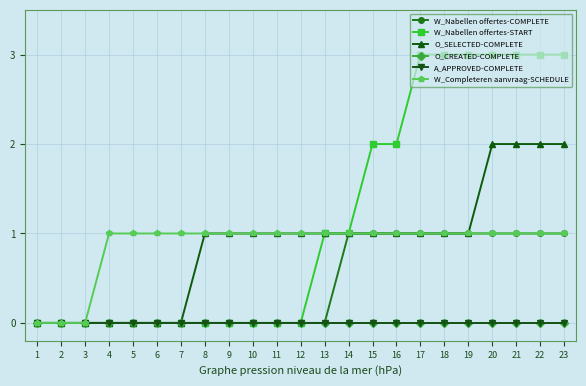

Does the chart have visible grid lines?

Yes